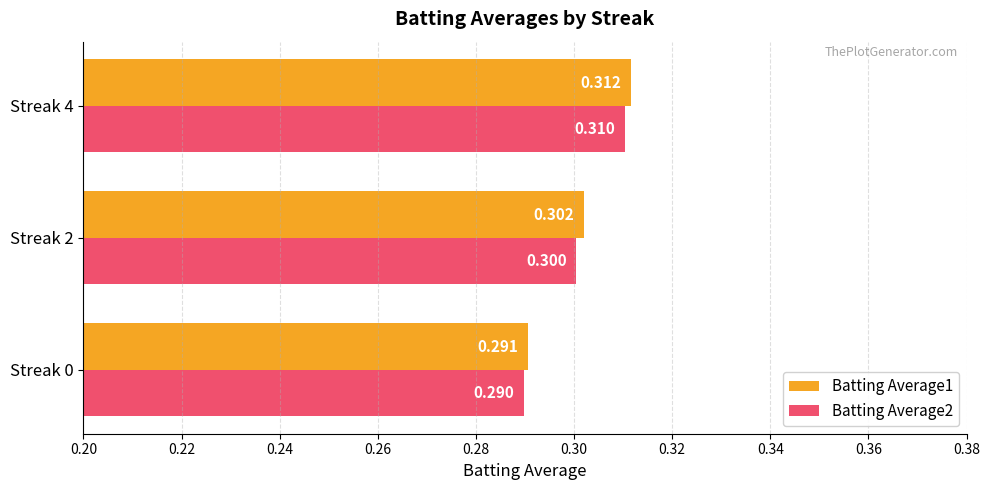

Count the number of categories in the chart.

3